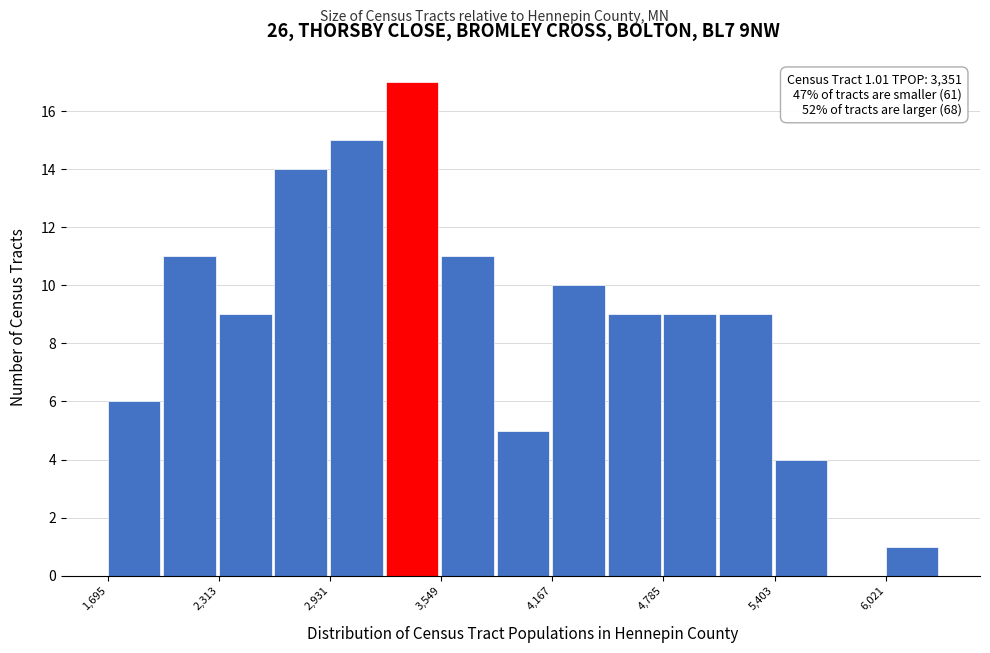

Read against the x-axis, roughly where is the centre of the tallest bar?

3400